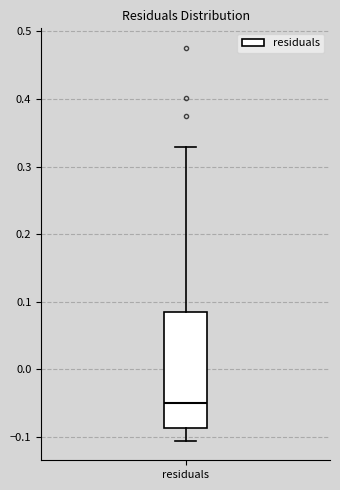

Transcribe this box plot: give where the median line is, the range the box spans, and where the two whiskers end, as read against the y-axis. The values are not printed on the chart, so give them approximately, as read against the axis.

median -0.05, box -0.09 to 0.08, whiskers -0.11 to 0.33